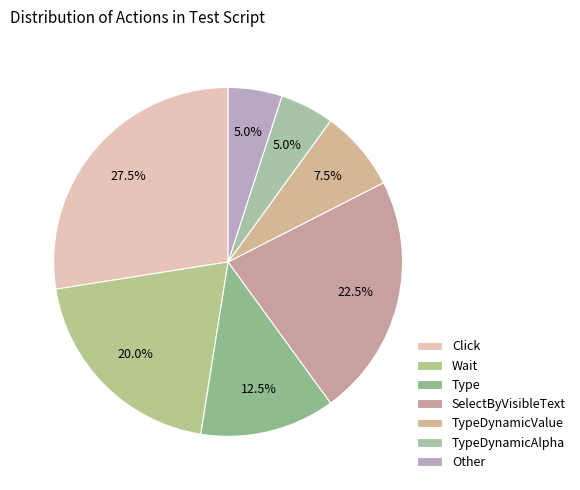

How many slices are in this pie chart?

7